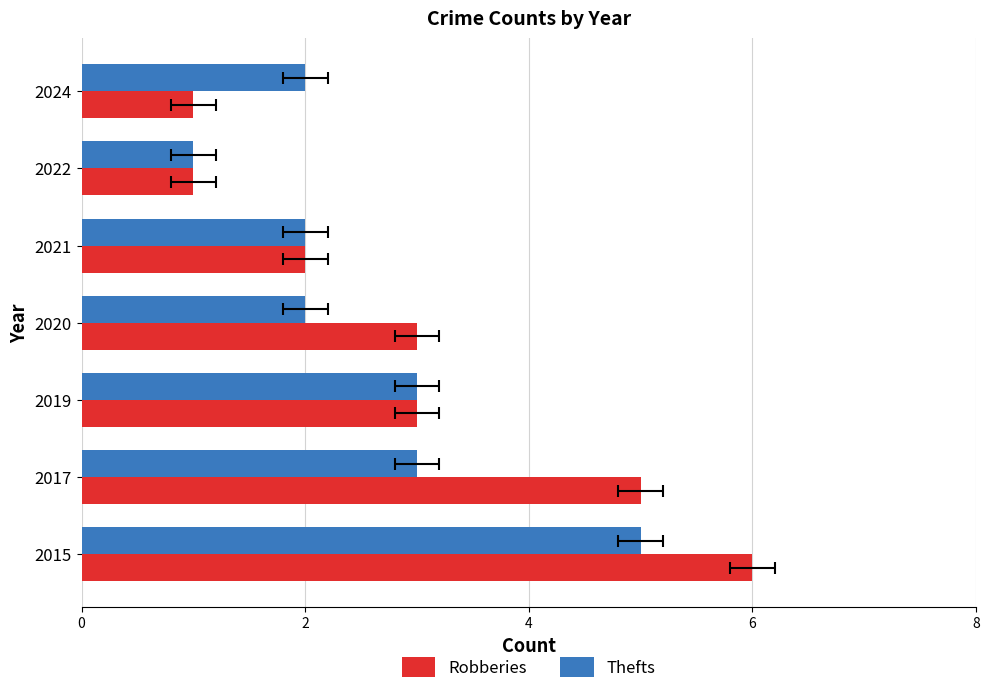

What is the difference between the highest and lowest values at 2017?

2